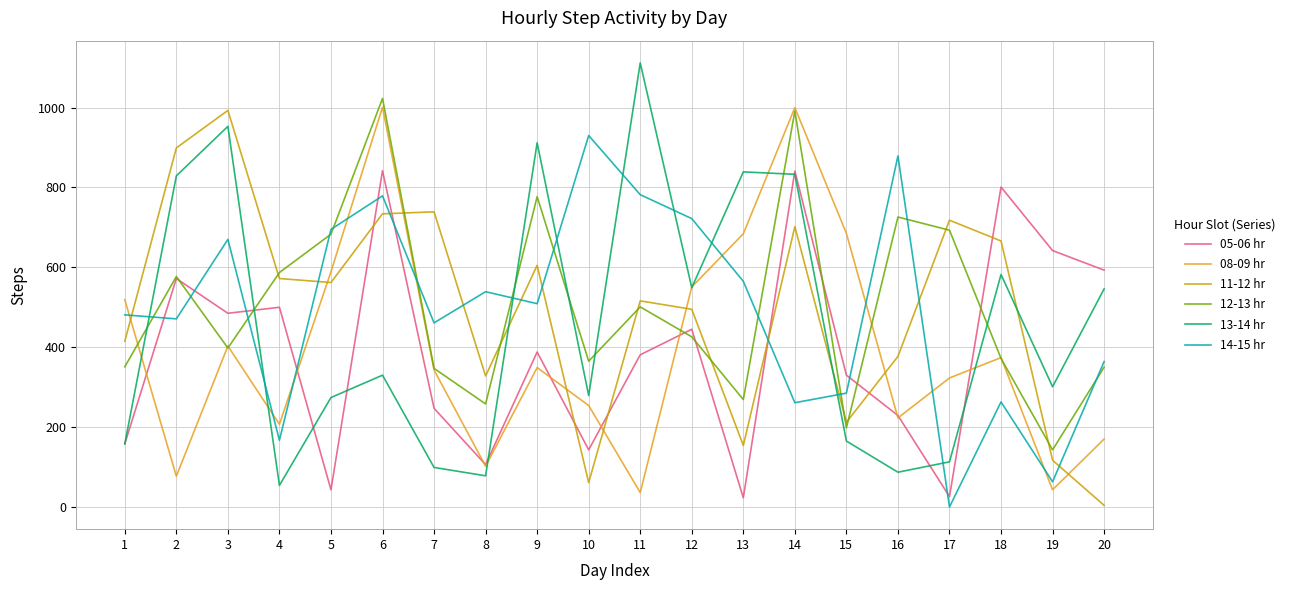

Is the value of 12-13 hr at 15 greater than the value of 05-06 hr at 8?

Yes